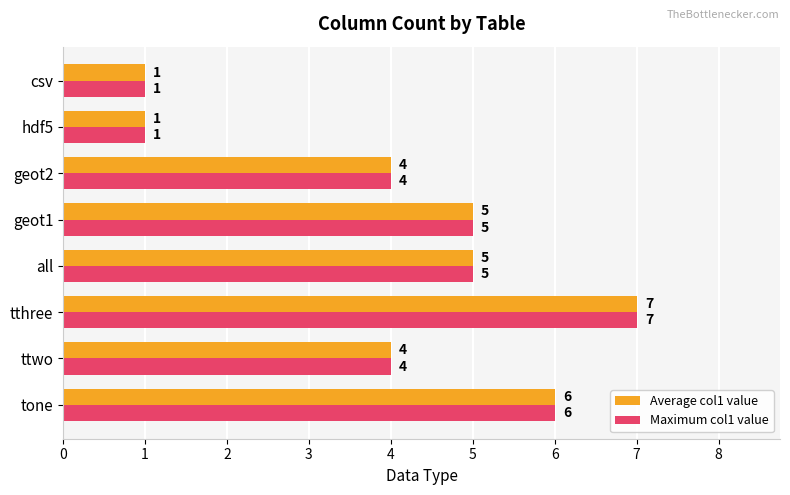

What is the difference between the maximum and minimum values in the Average col1 value series?

6